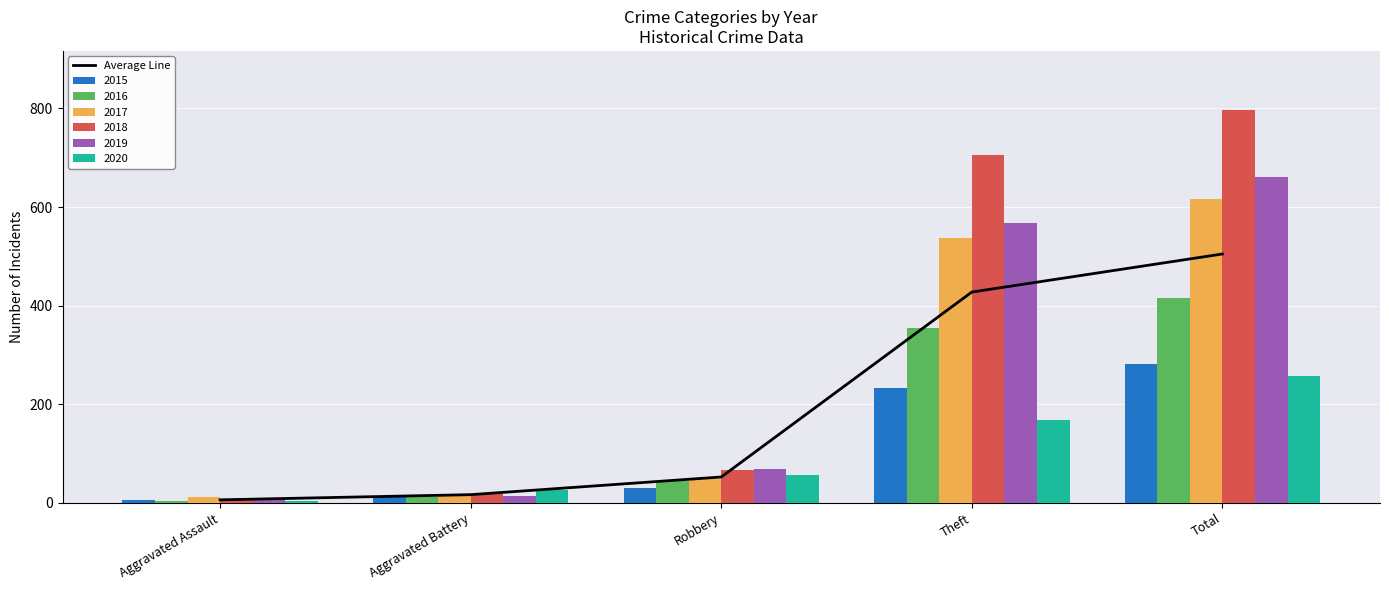

What is the maximum value shown in the chart?

504.8